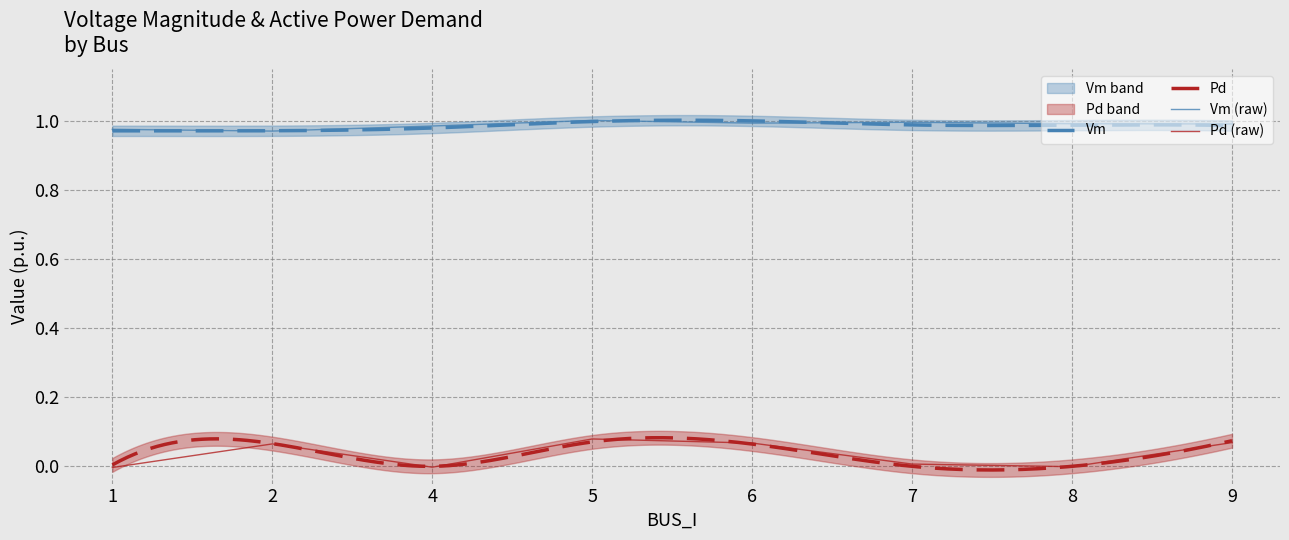

Which category has the lowest value across all series?

1